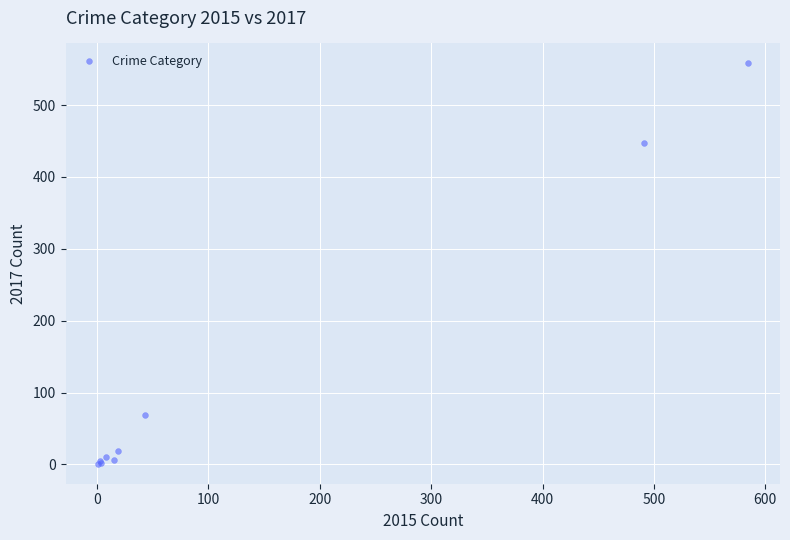

What Y value in the scatter plot is closest to 279?

447